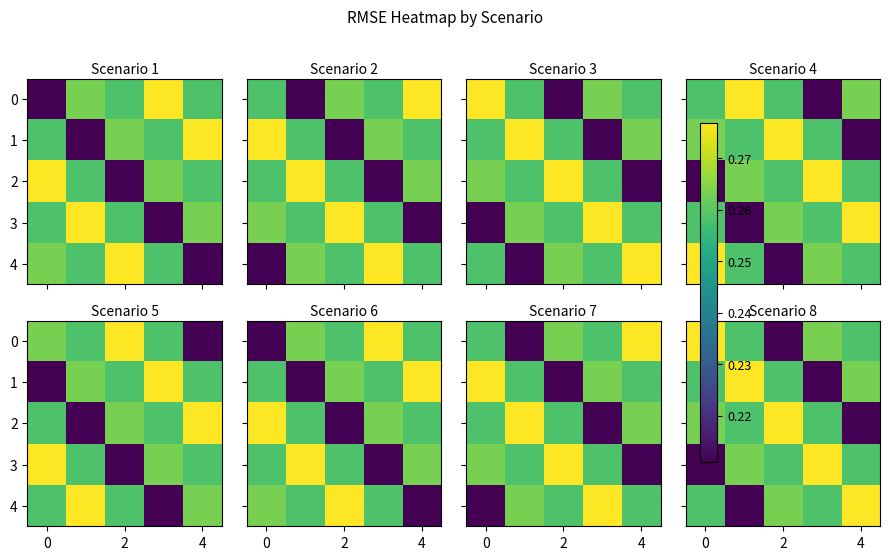

Rank the series by their maximum value, from lowest to highest.

0, 1, 2, 3, 4